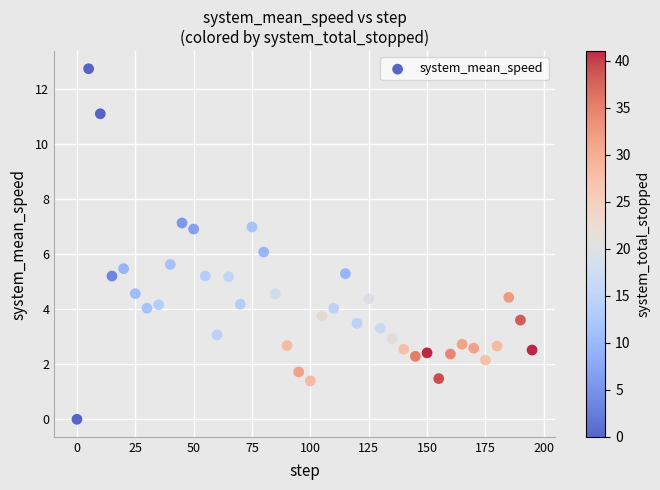

What is the range of Y values (max minus min)?

12.8